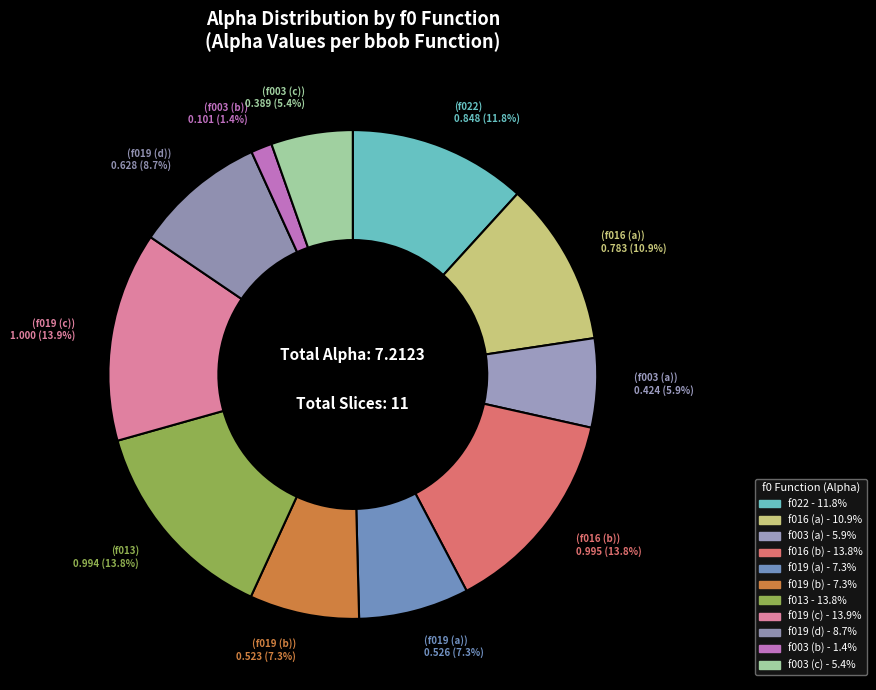

Count the number of slices in the pie.

11